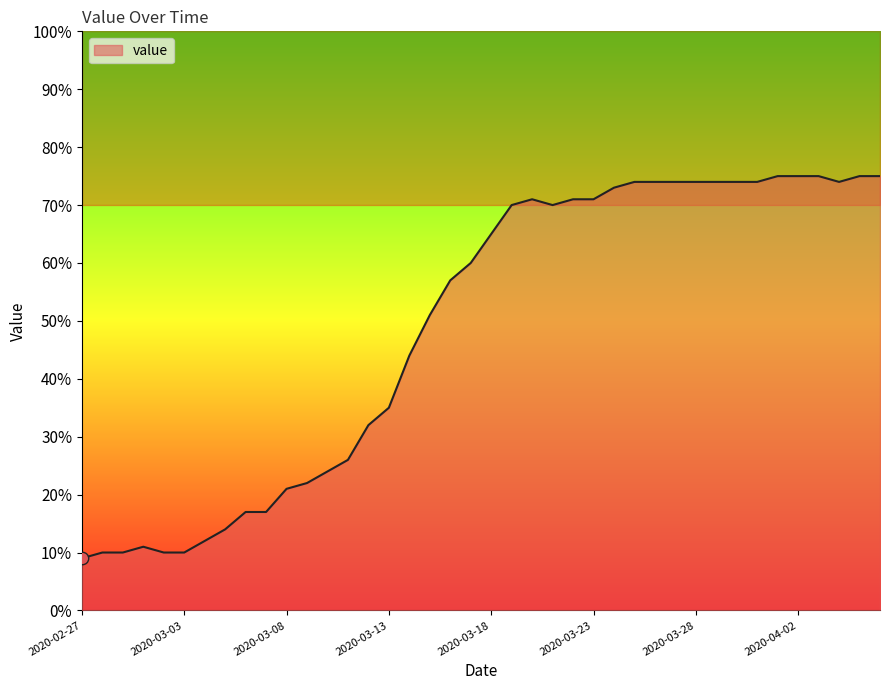

What is the change in value from 2020-03-08 to 2020-03-10?

+3